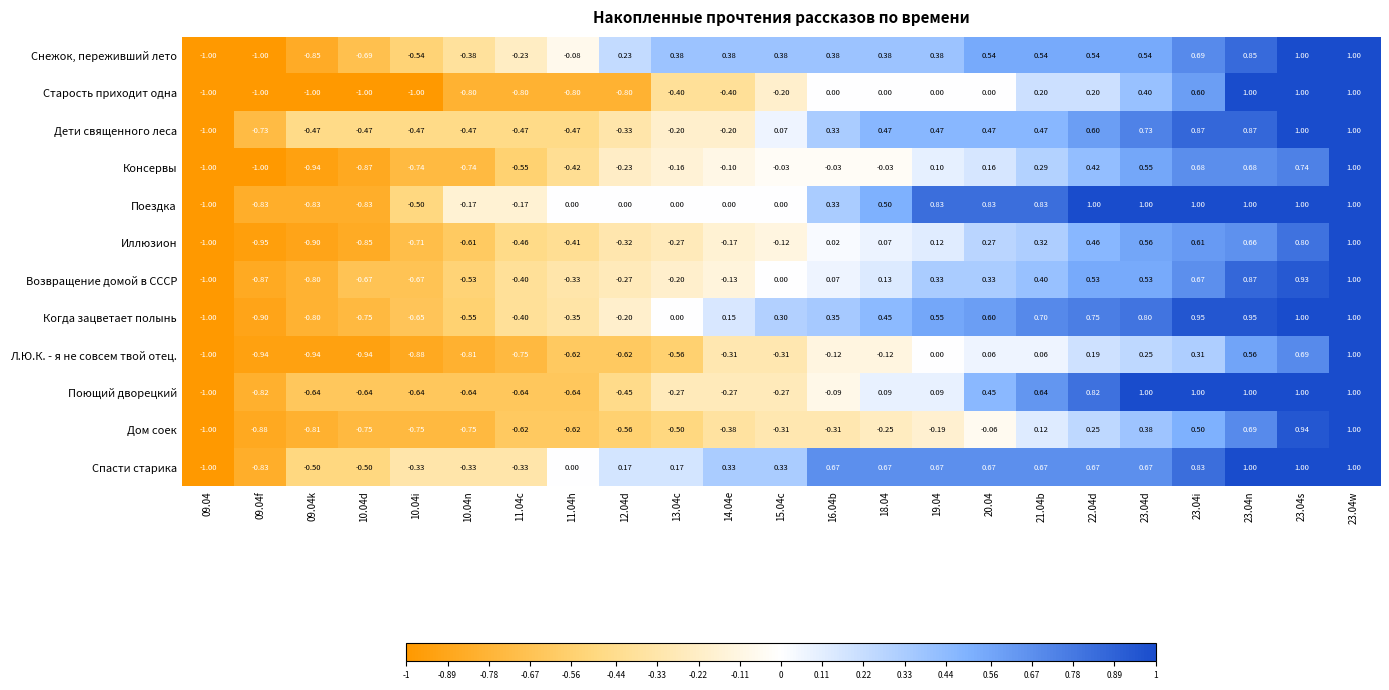

Which series changed the most between 10.04d and 22.04d?

Поездка